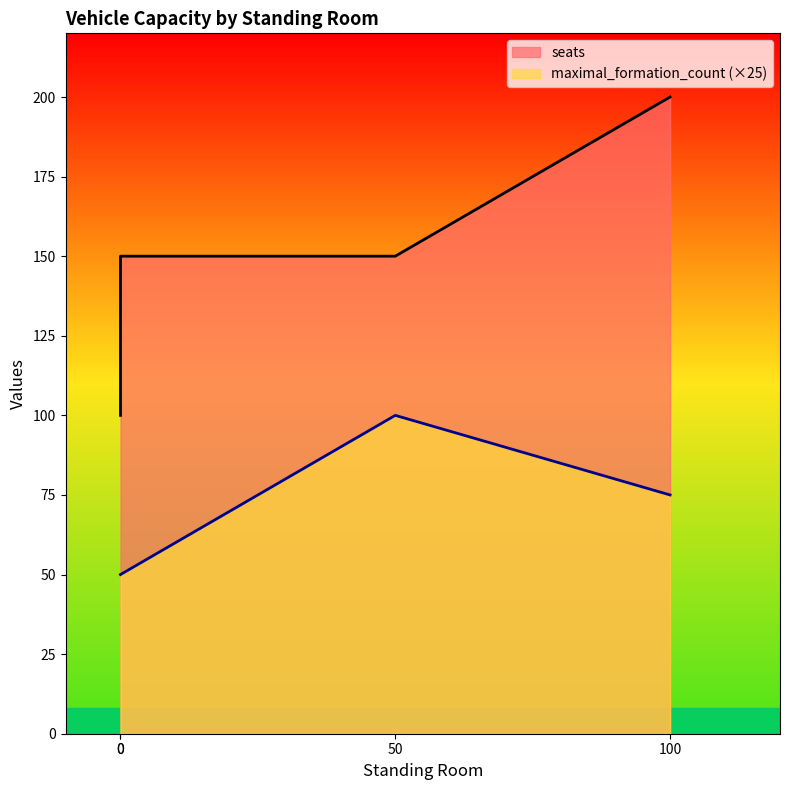

How many data points in maximal_formation_count are above 75?

1